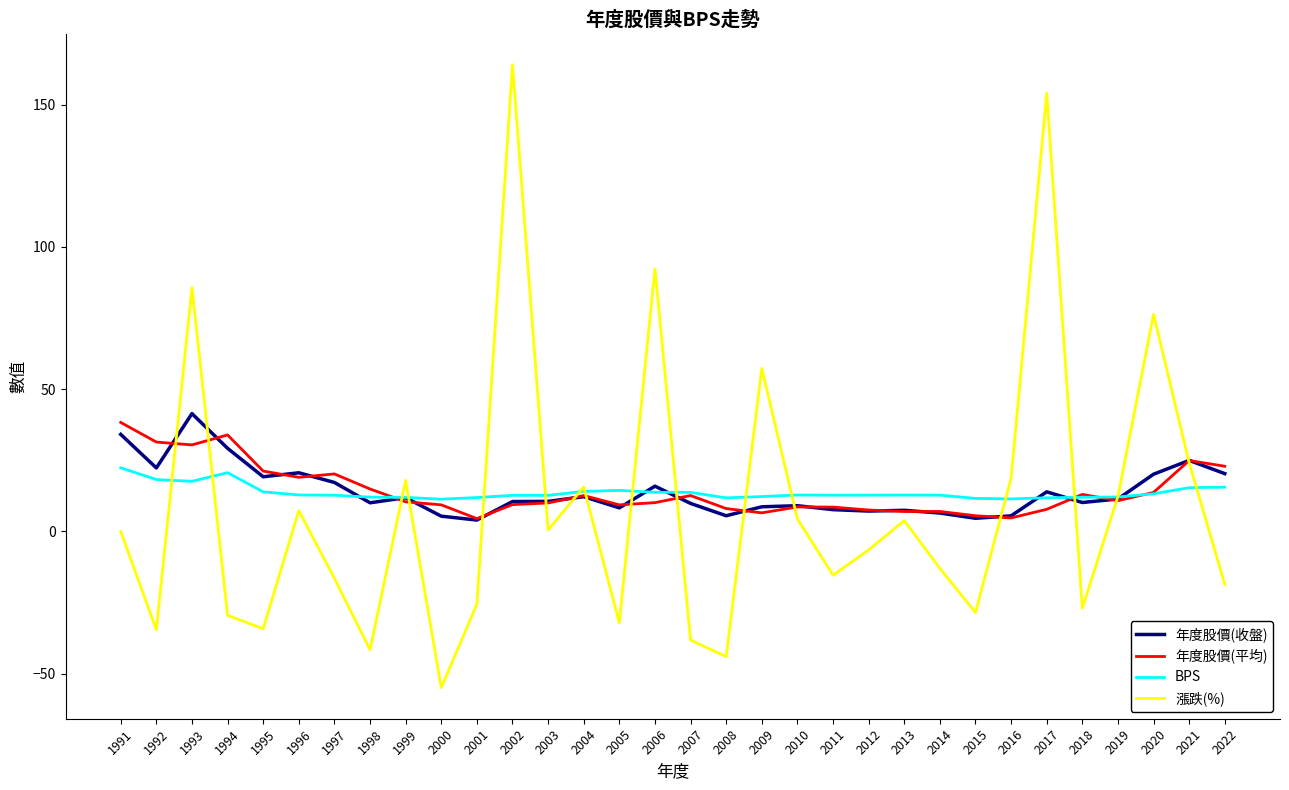

How many categories are shown in the chart?

32